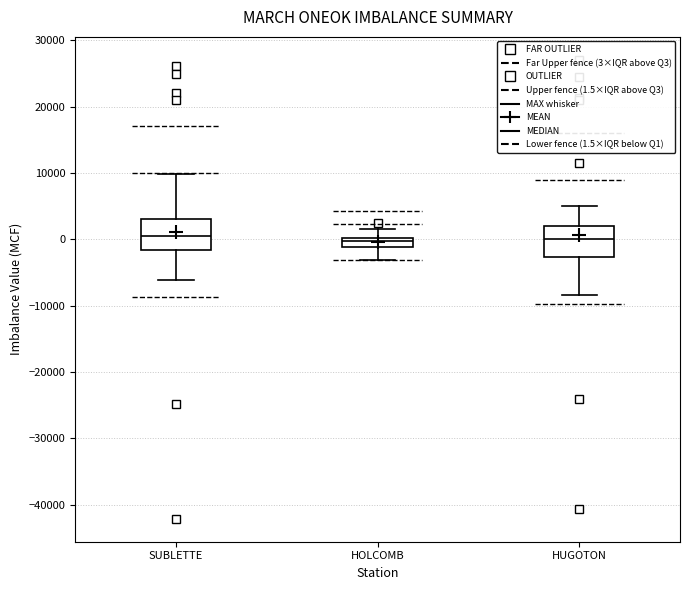

Where is the lower edge of the box for HUGOTON on the y-axis? The values are not printed on the chart, so give them approximately, as read against the axis.

-3000